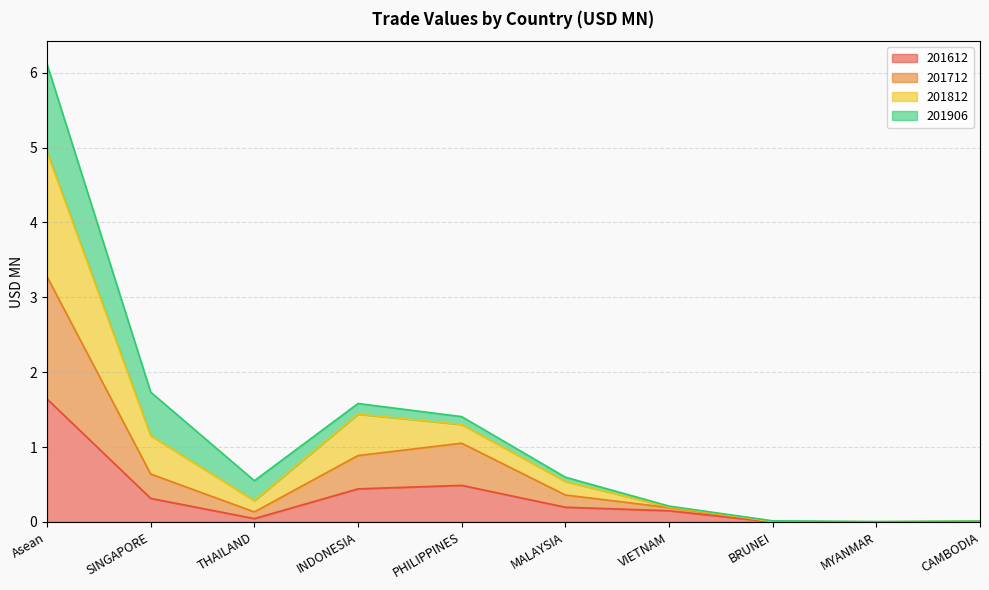

In 201612, how many points are higher than both neighbors (excluding endpoints)?

1